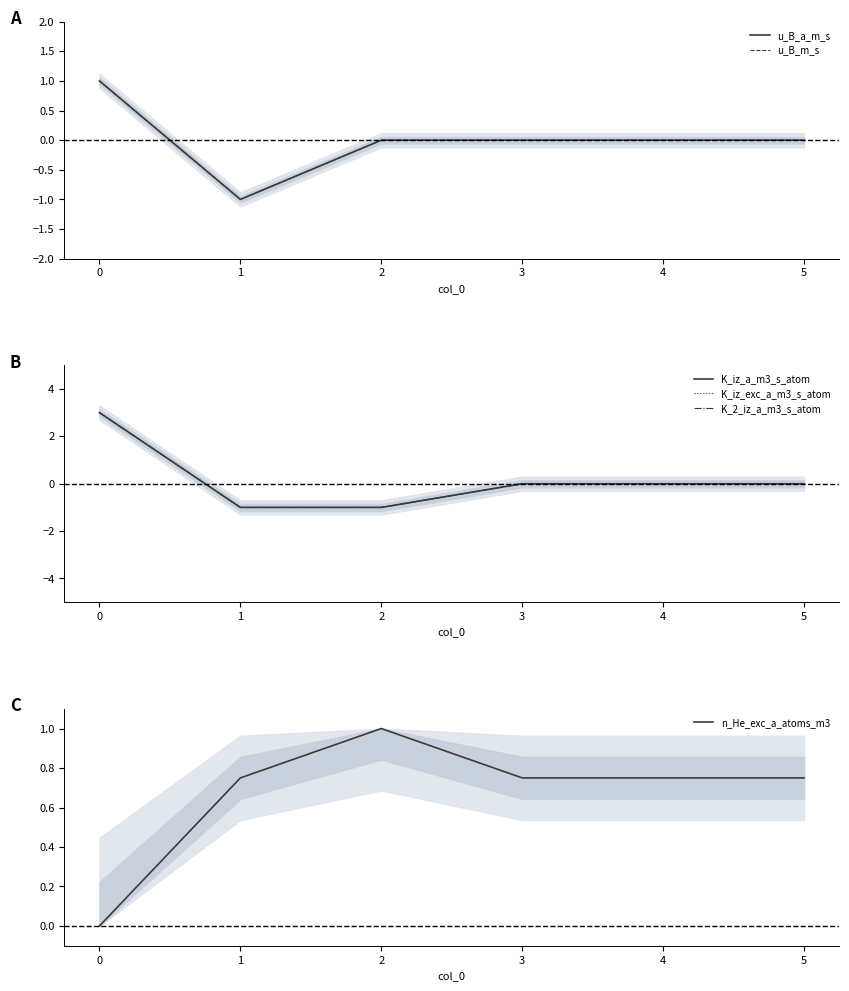

Count the number of categories in the chart.

6